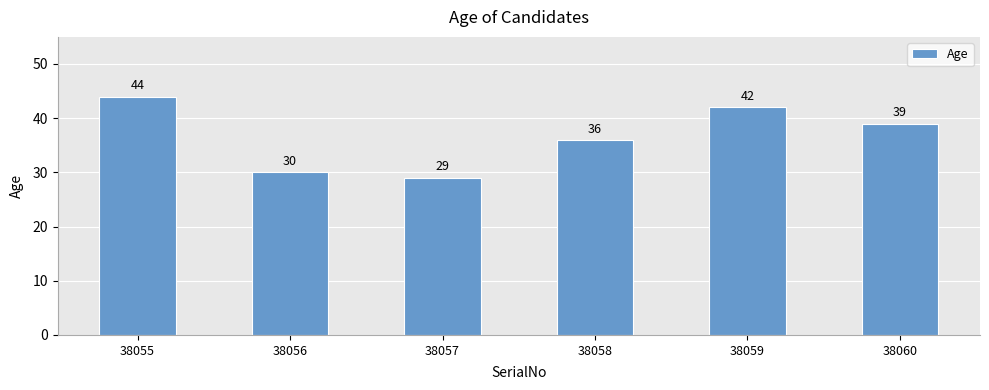

The value at 38055 is 44. True or false?

True